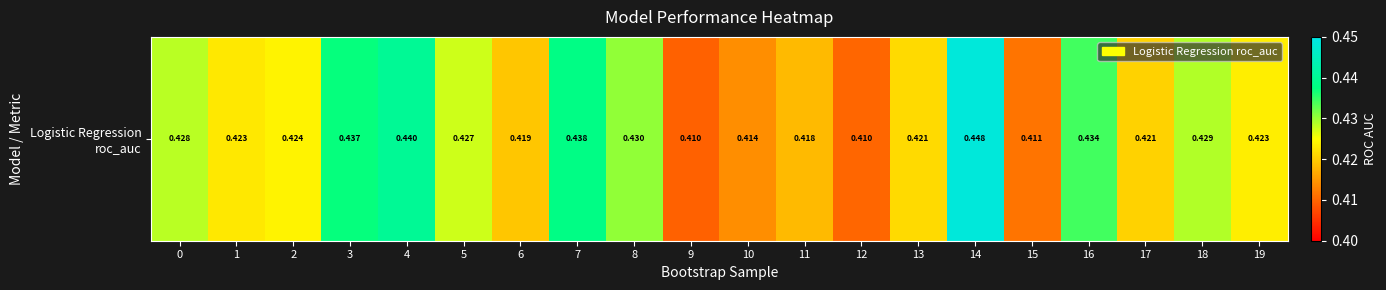

The value at 0 is 0.4. True or false?

True